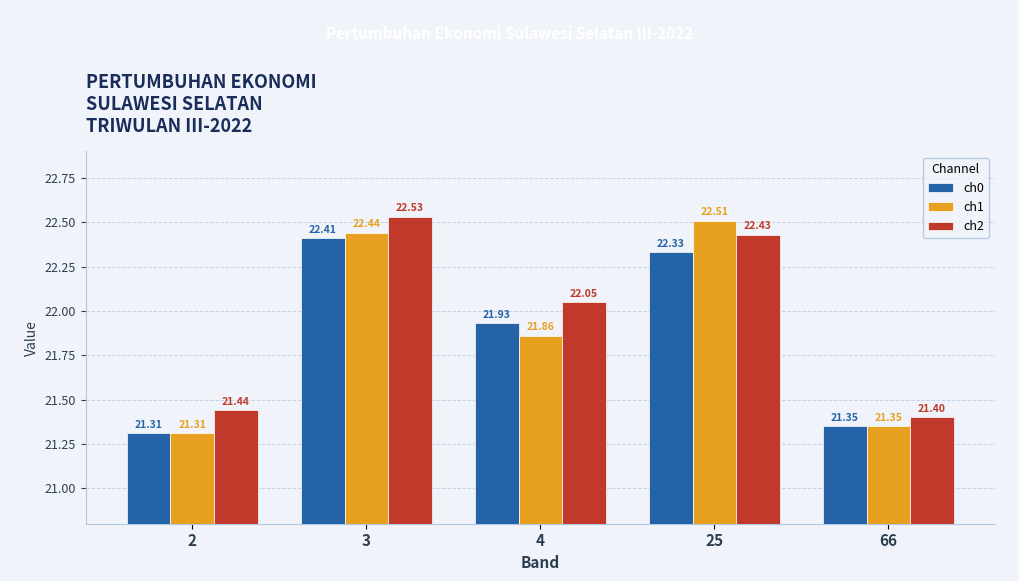

Reading right to left, transcribe all the data shown in this chart.

ch0: 66=21.4	25=22.3	4=21.9	3=22.4	2=21.3
ch1: 66=21.4	25=22.5	4=21.9	3=22.4	2=21.3
ch2: 66=21.4	25=22.4	4=22.1	3=22.5	2=21.4